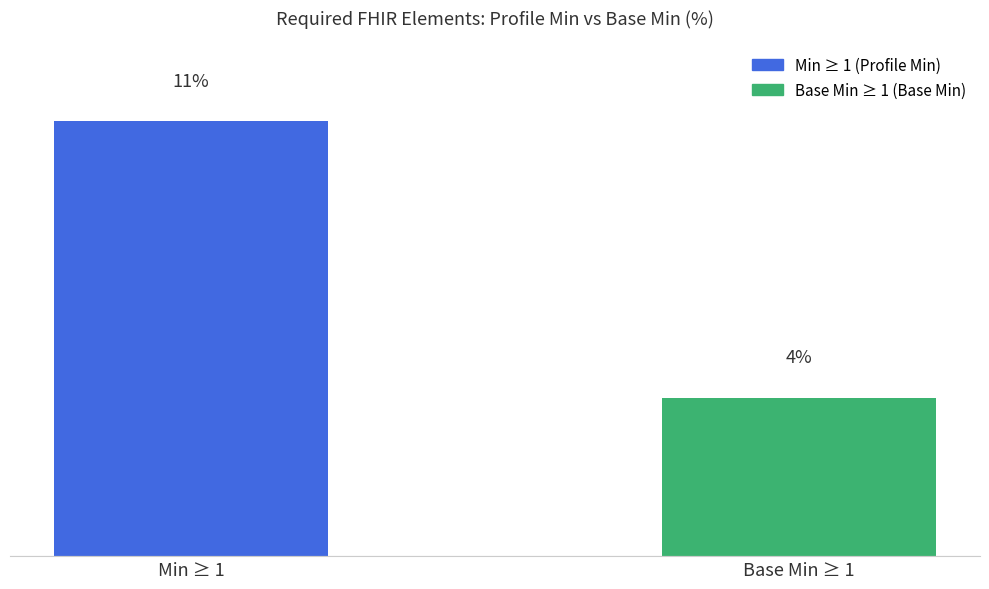

Which label corresponds to the largest value in the chart?

Min ≥ 1